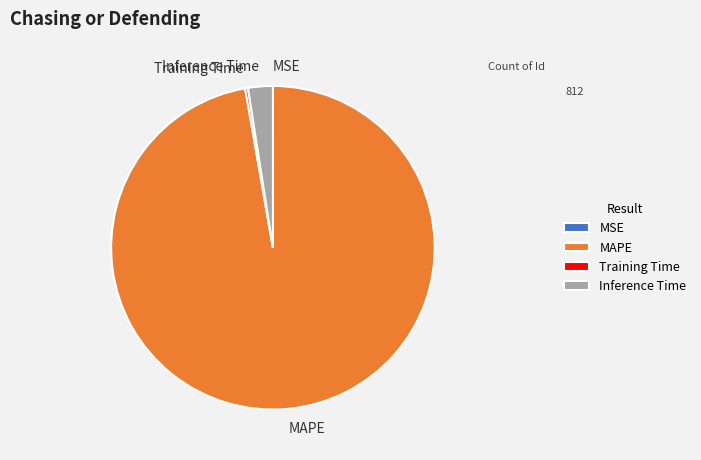

True or false: Inference Time accounts for 2% of the total.

True